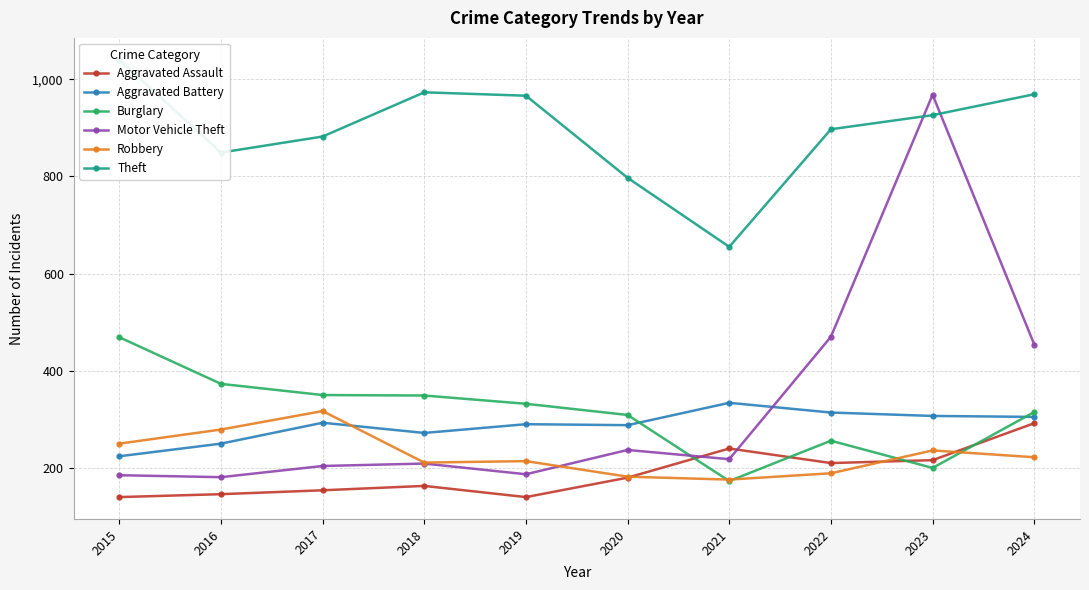

What is the difference between the second highest and minimum values in the Theft series?

318